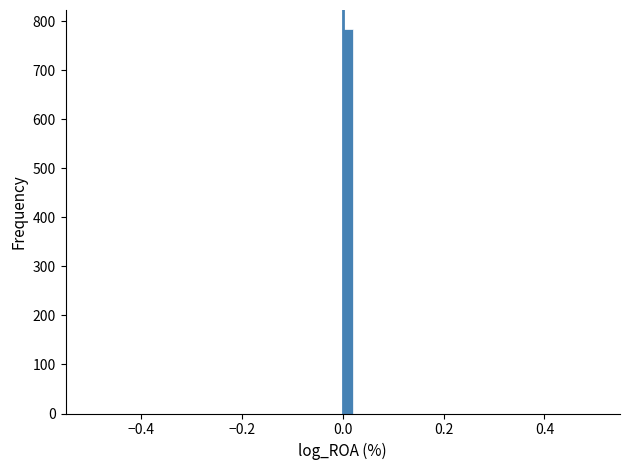

Around what value on the x-axis is the tallest bar? Give the approximate position of its centre, as read against the axis.

0.02